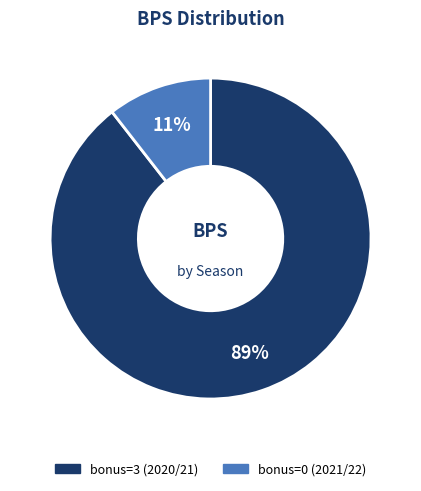

True or false: bonus=0 (2021/22) accounts for 11% of the total.

True